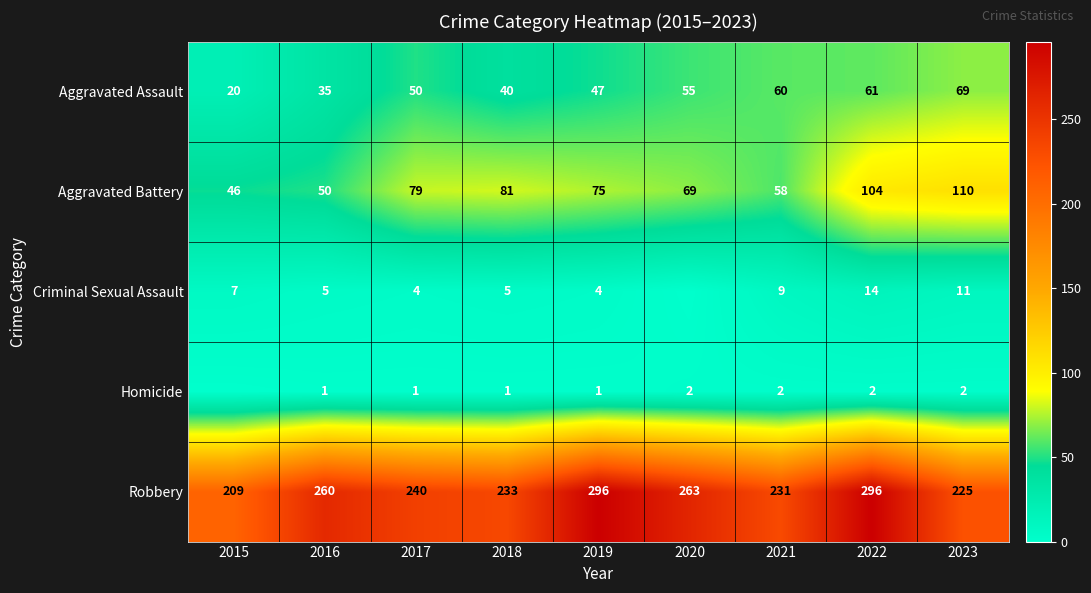

The value of Criminal Sexual Assault at 2015 is 12. True or false?

False